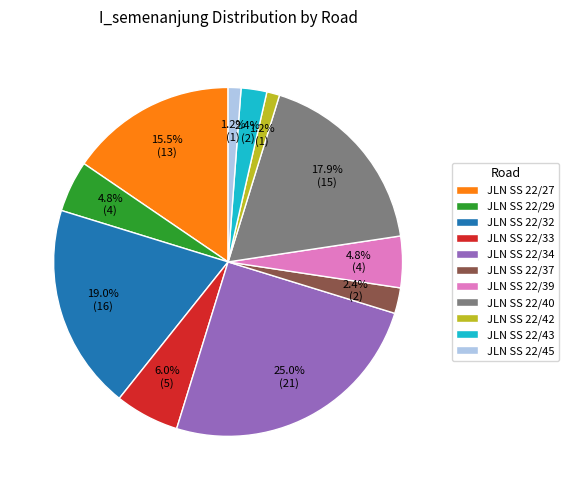

Between JLN SS 22/42 and JLN SS 22/39, which is larger?

JLN SS 22/39